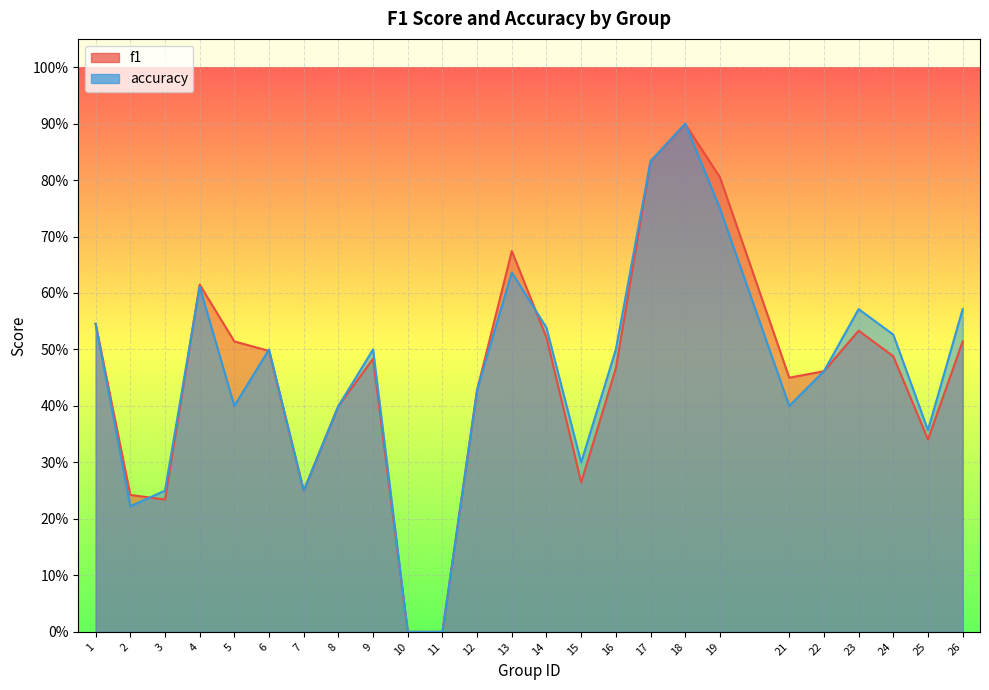

At which category does f1 reach its first local peak?

4